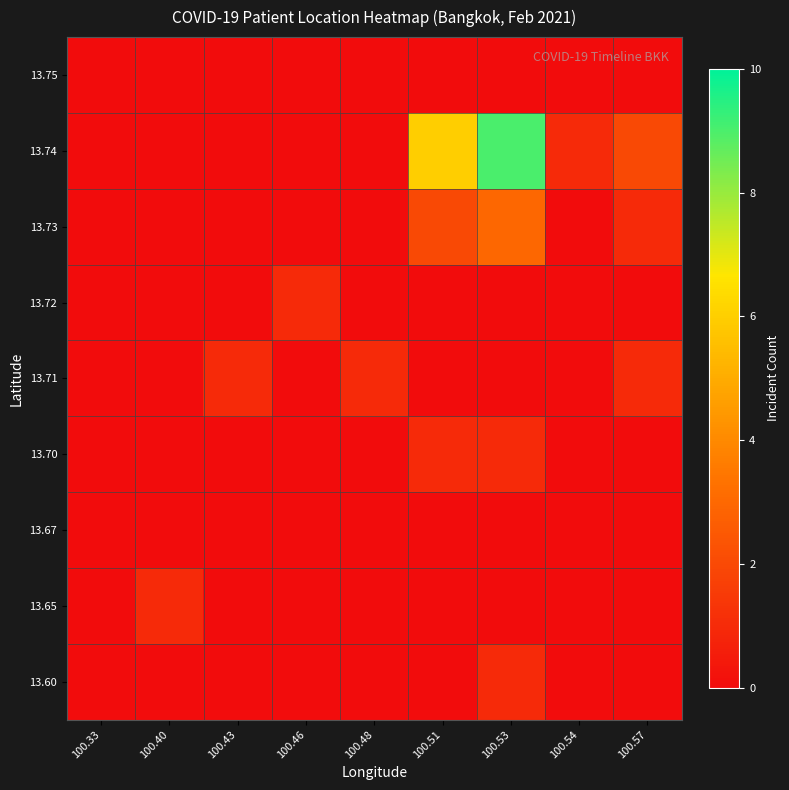

Between 100.33 and 100.57, which is larger?

100.33